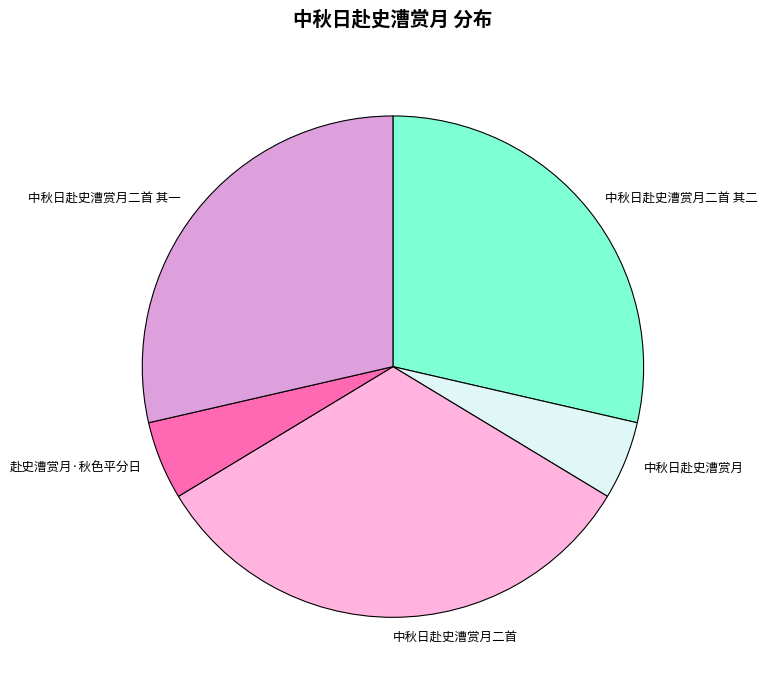

Do 中秋日赴史漕赏月二首 其一 and 赴史漕赏月·秋色平分日 together represent more than half of the pie?

No